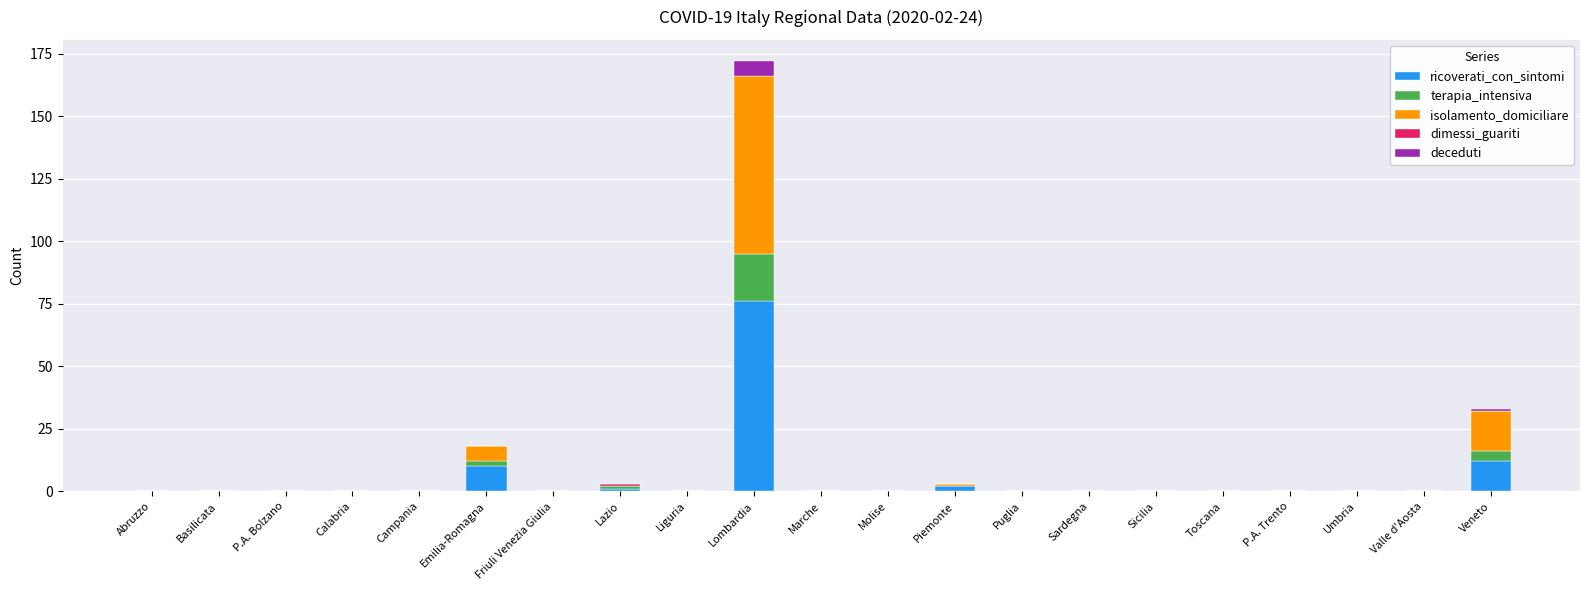

What is the highest value of the ricoverati_con_sintomi series?

76